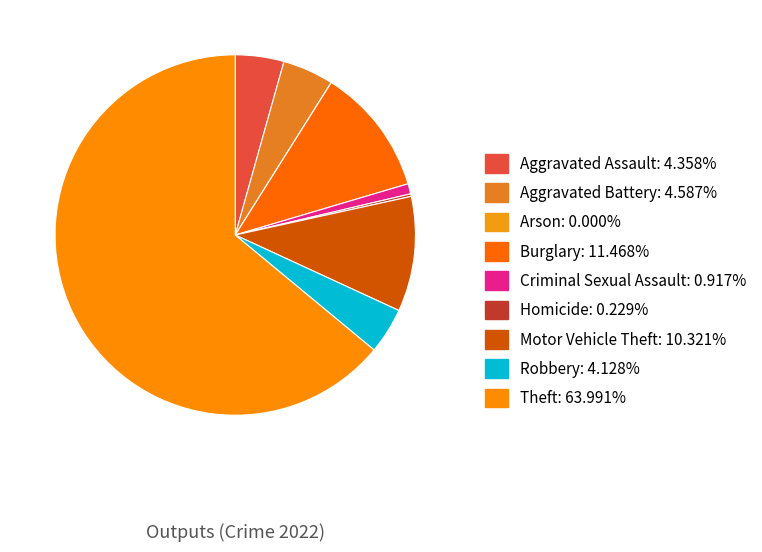

How many slices are in this pie chart?

9